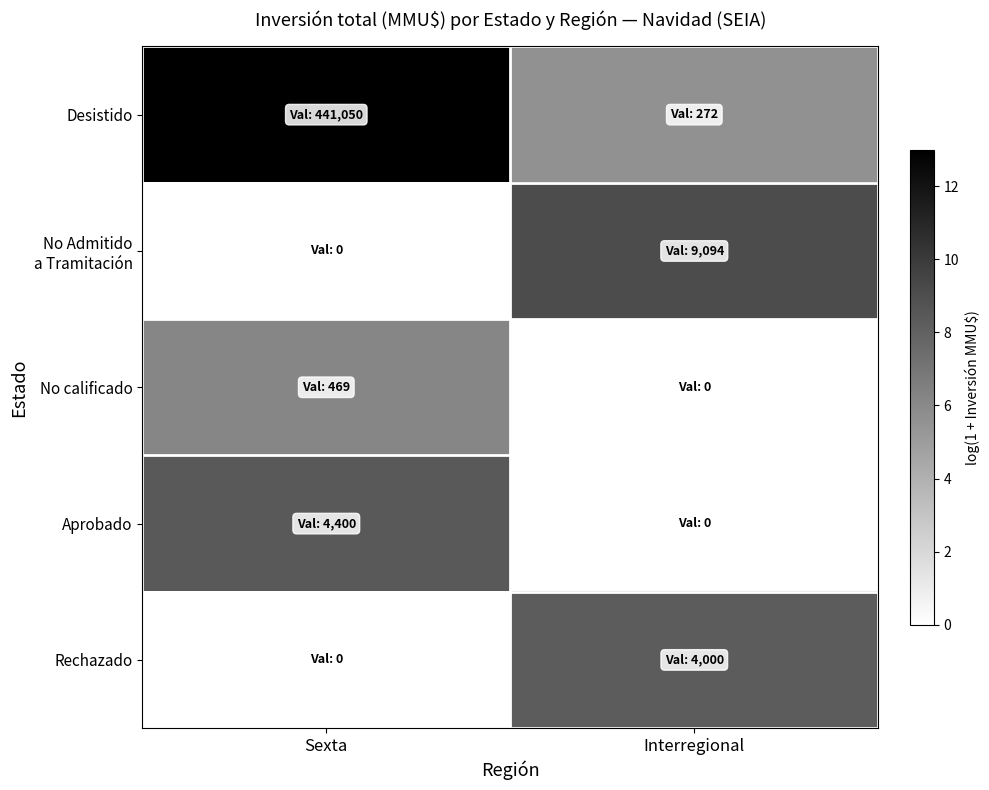

List the series in order of their peak value, lowest first.

No calificado, Rechazado, Aprobado, No Admitido a Tramitación, Desistido